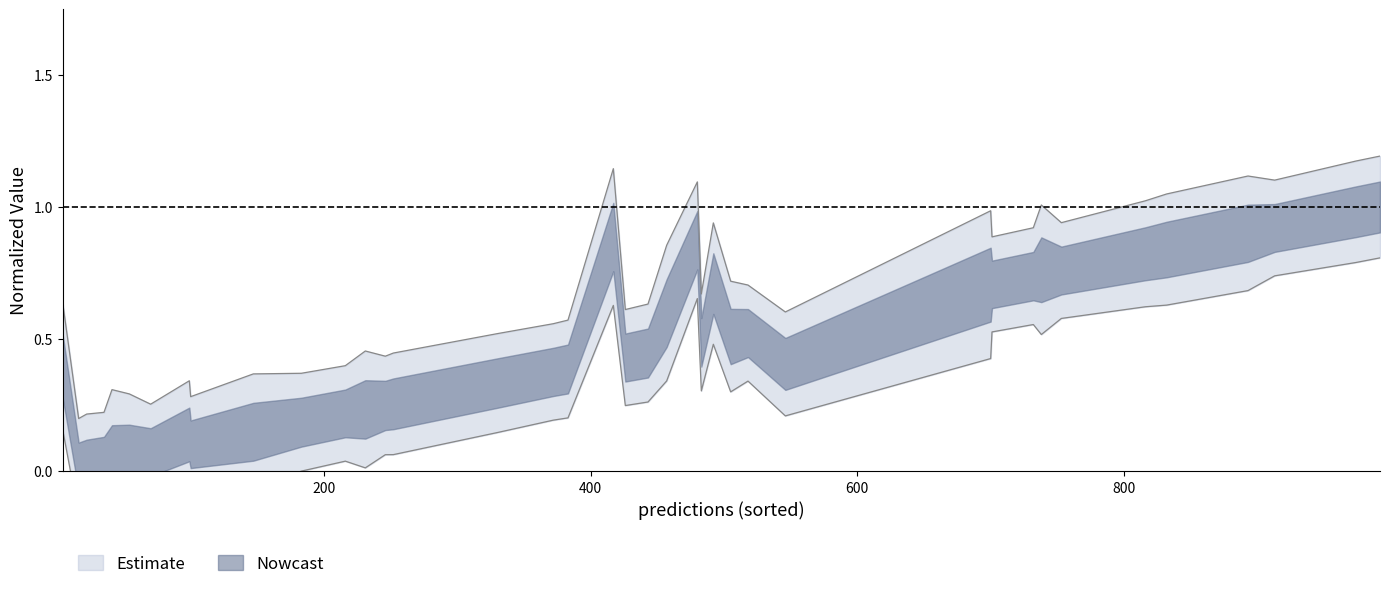

What is the sum of the values at 372 and 330?

1.1